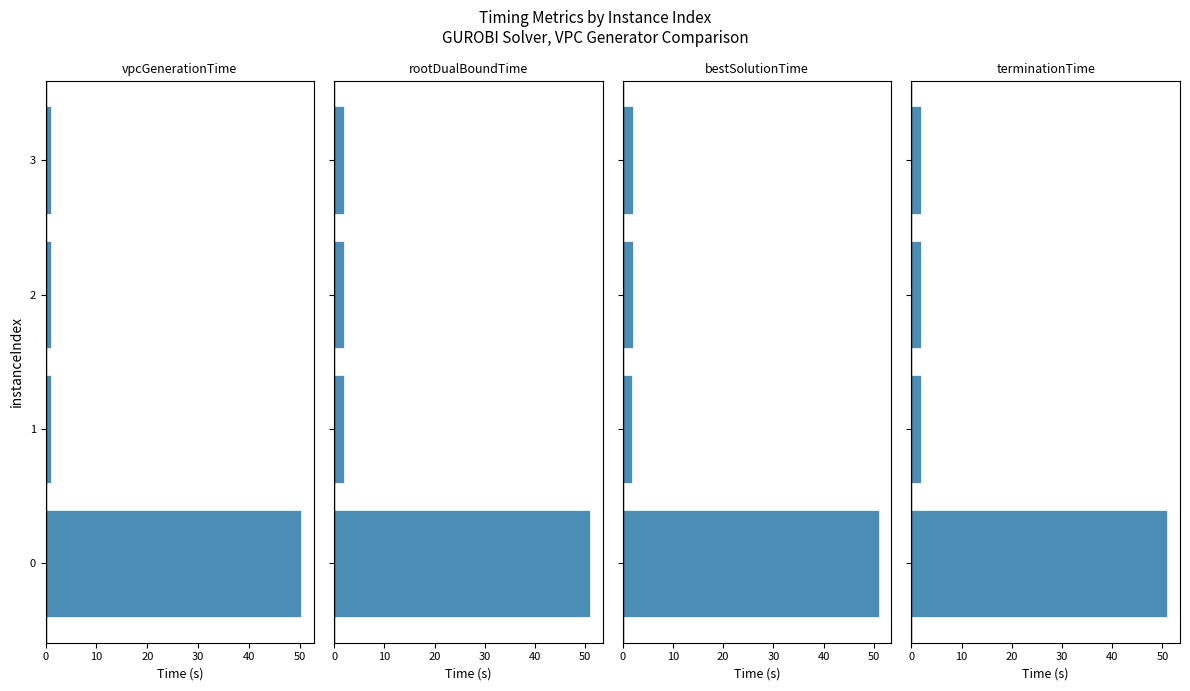

What is the greatest value displayed?

51.0